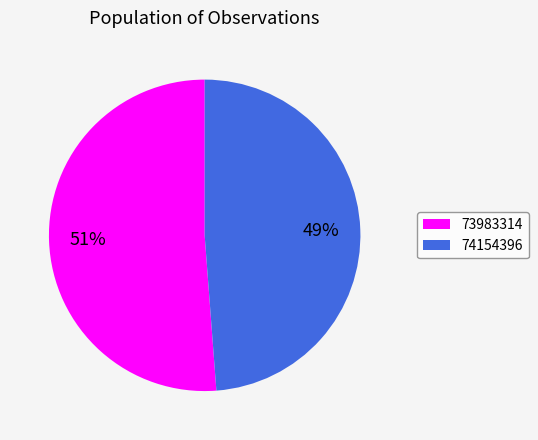

To the nearest percent, what percentage of the pie is 73983314?

51%